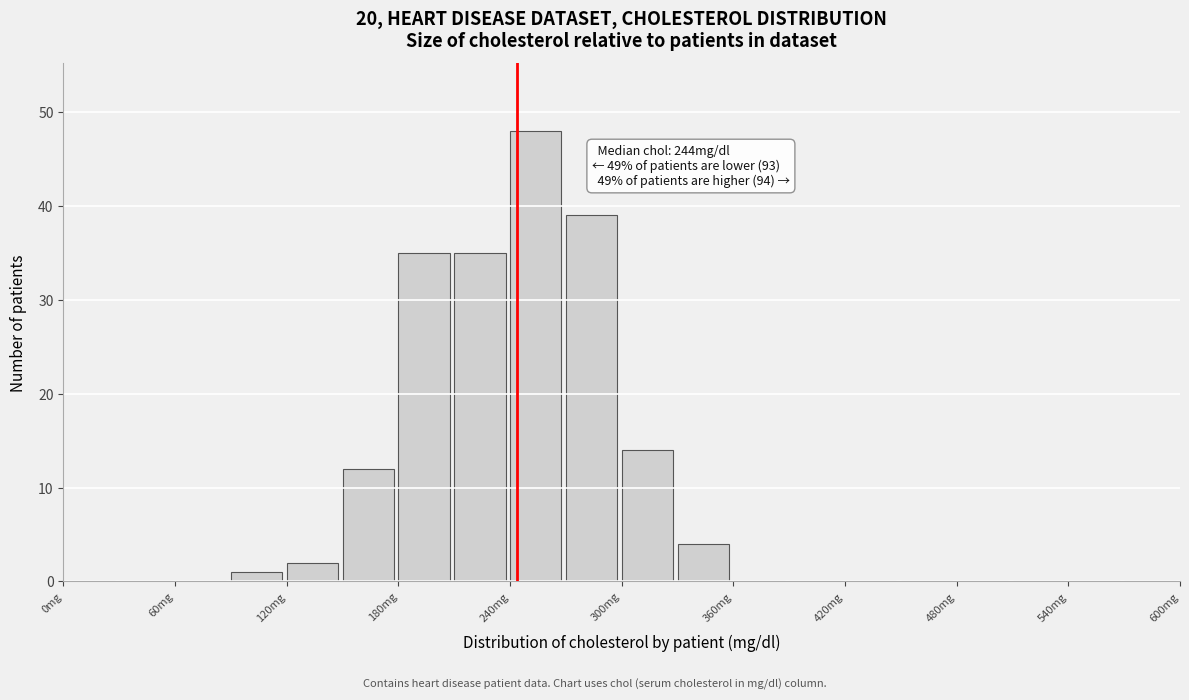

Around what value on the x-axis is the tallest bar? Give the approximate position of its centre, as read against the axis.

250